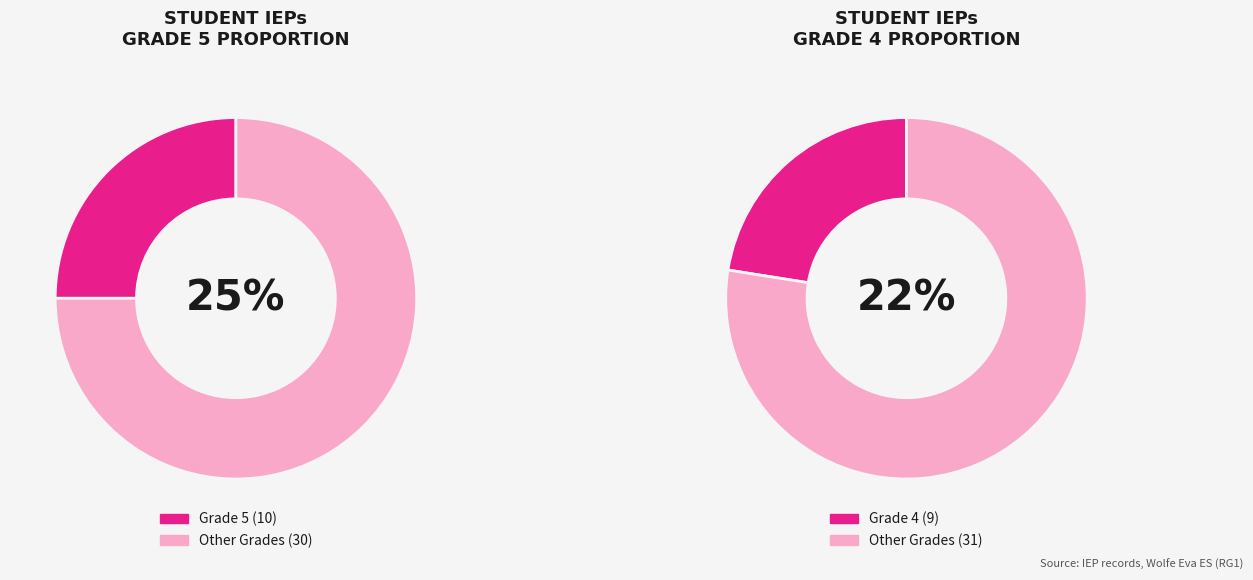

Is 2 the majority of the pie?

No